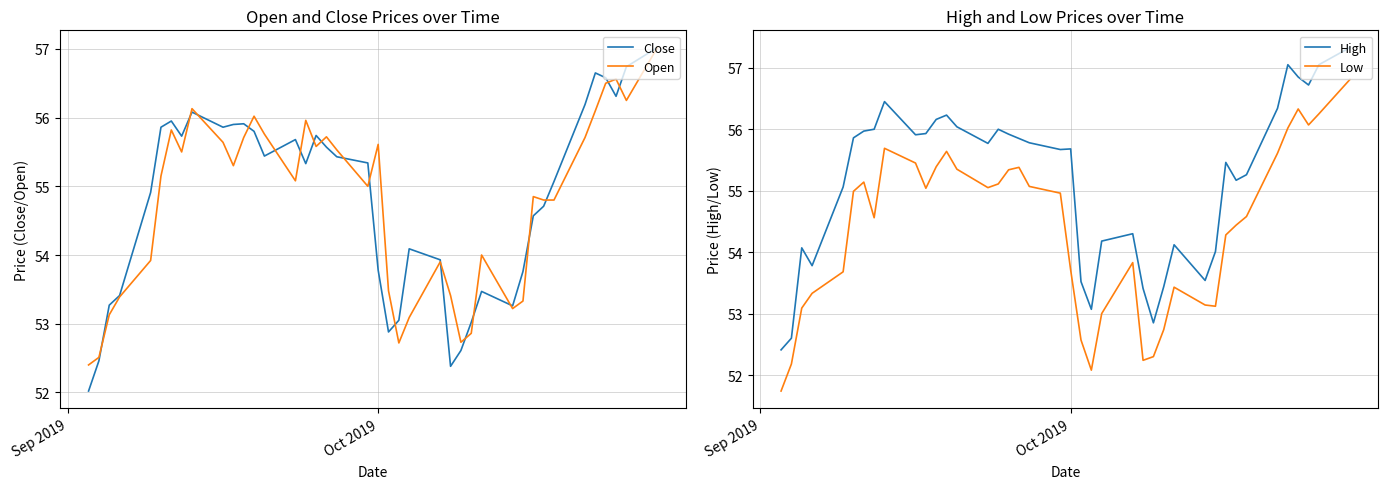

True or false: Open has more than 0 points higher than both neighbors.

True